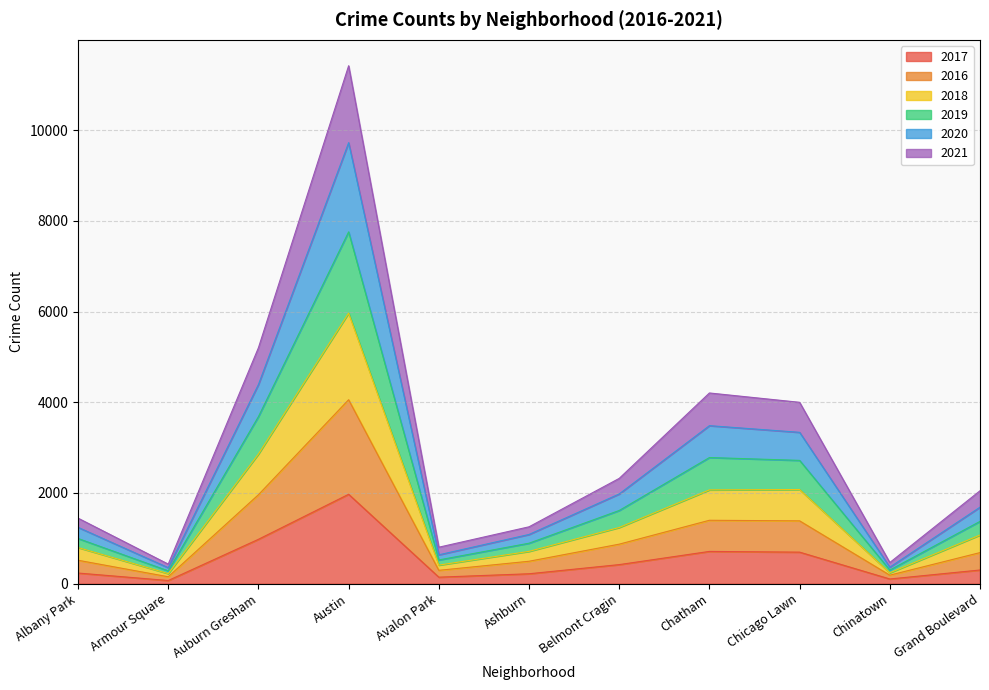

How many lines are shown in the chart?

6